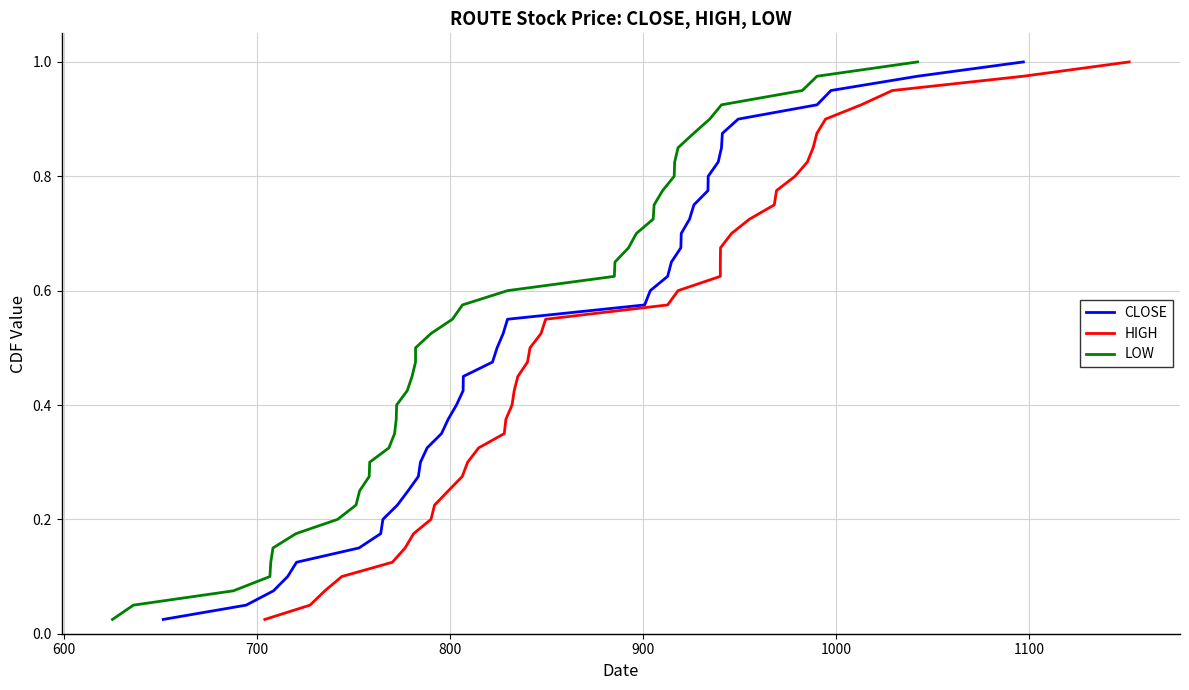

Reading left to right, list all the values displayed in this chart.

CLOSE: 0.0	0.1	0.1	0.1	0.1	0.1	0.2	0.2	0.2	0.2	0.3	0.3	0.3	0.3	0.4	0.4	0.4	0.5	0.5	0.5	0.5	0.6	0.6	0.6	0.6	0.7	0.7	0.7	0.7	0.8	0.8	0.8	0.8	0.8	0.9	0.9	0.9	0.9	1.0	1.0
HIGH: 0.0	0.1	0.1	0.1	0.1	0.1	0.2	0.2	0.2	0.2	0.3	0.3	0.3	0.3	0.4	0.4	0.4	0.5	0.5	0.5	0.5	0.6	0.6	0.6	0.6	0.7	0.7	0.7	0.7	0.8	0.8	0.8	0.8	0.8	0.9	0.9	0.9	0.9	1.0	1.0
LOW: 0.0	0.1	0.1	0.1	0.1	0.1	0.2	0.2	0.2	0.2	0.3	0.3	0.3	0.3	0.4	0.4	0.4	0.5	0.5	0.5	0.5	0.6	0.6	0.6	0.6	0.7	0.7	0.7	0.7	0.8	0.8	0.8	0.8	0.8	0.9	0.9	0.9	0.9	1.0	1.0